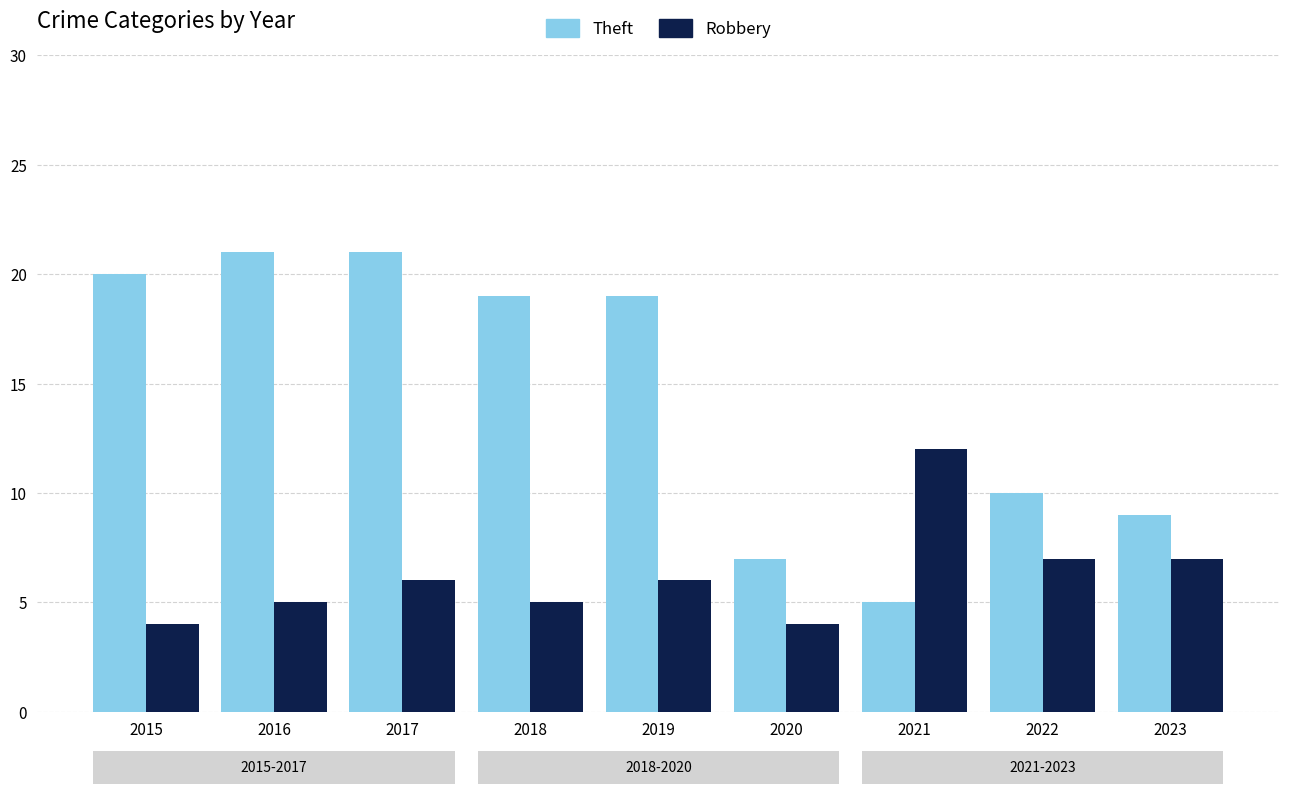

Which series has the largest range (max minus min)?

Theft